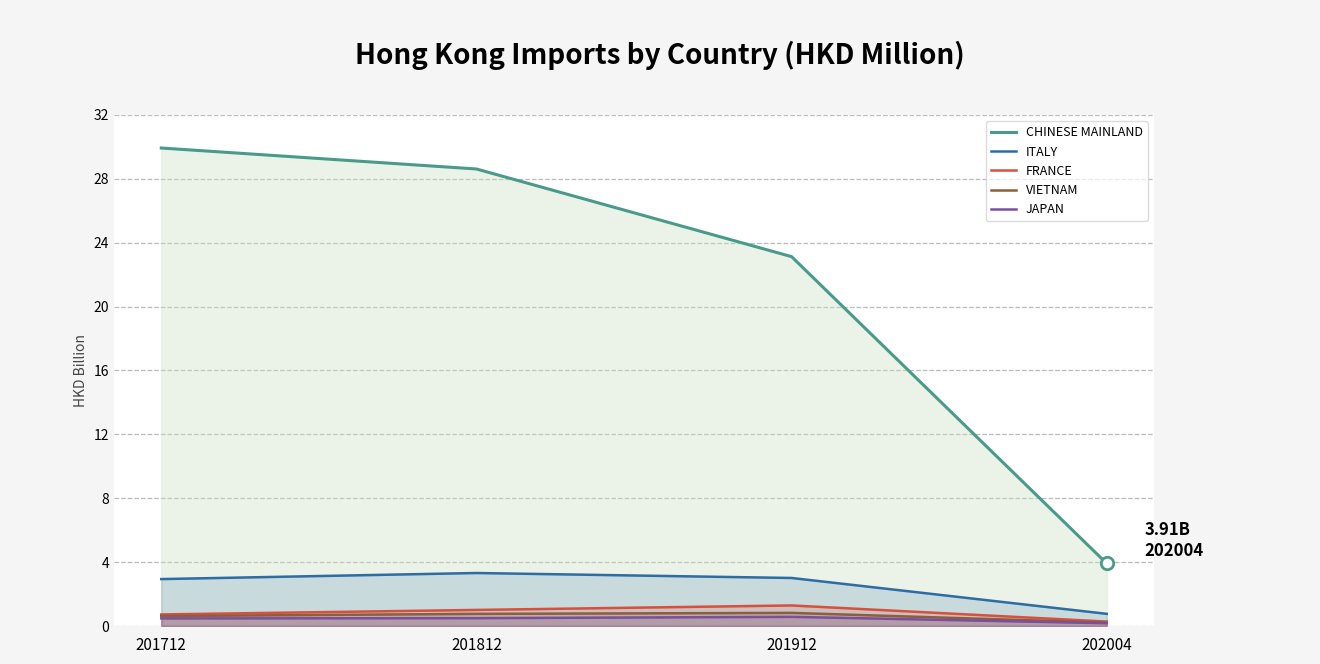

At how many categories does at least one series exceed 3?

4